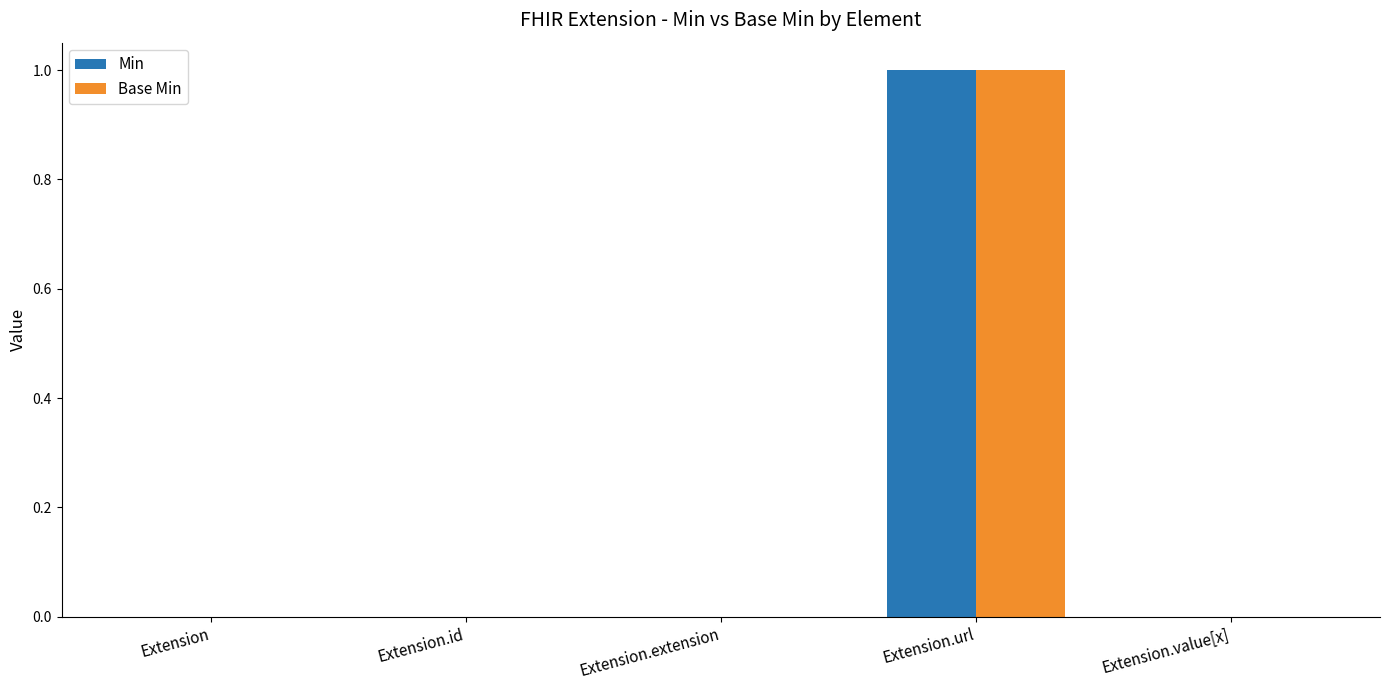

How many groups of bars are there?

5